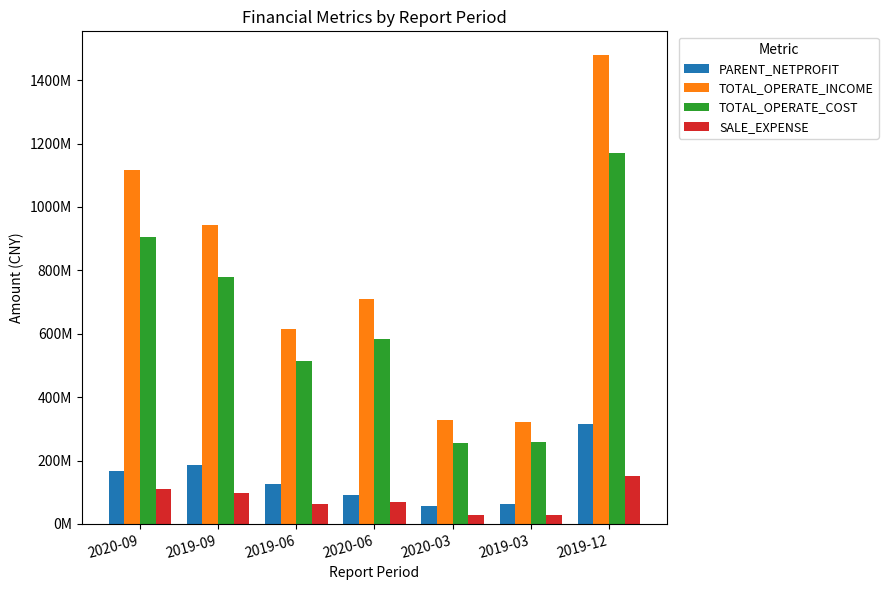

Are the bars horizontal?

No